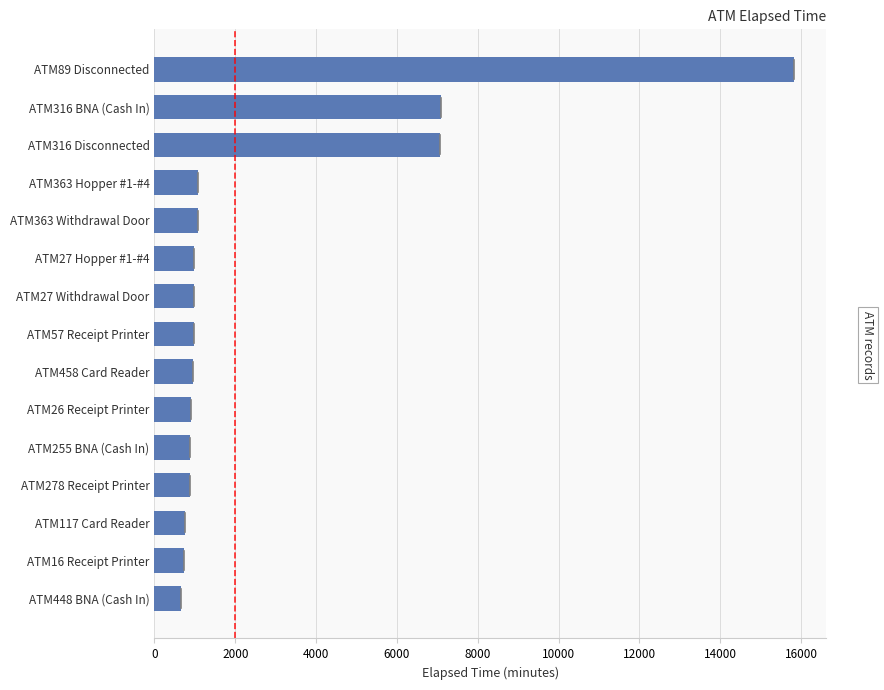

What is the value of the 13th bar from the top?

750